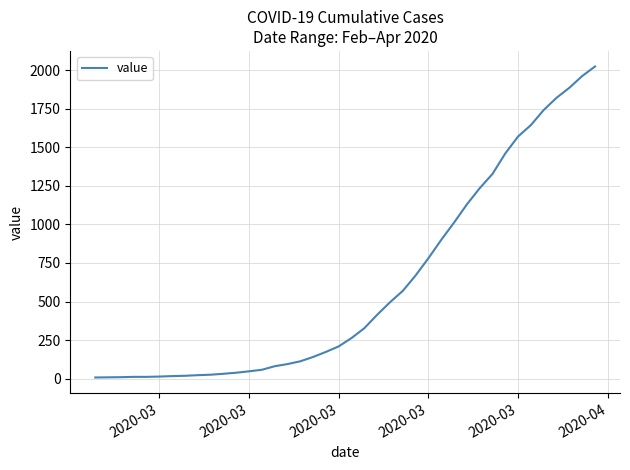

What is the greatest value displayed?

2025